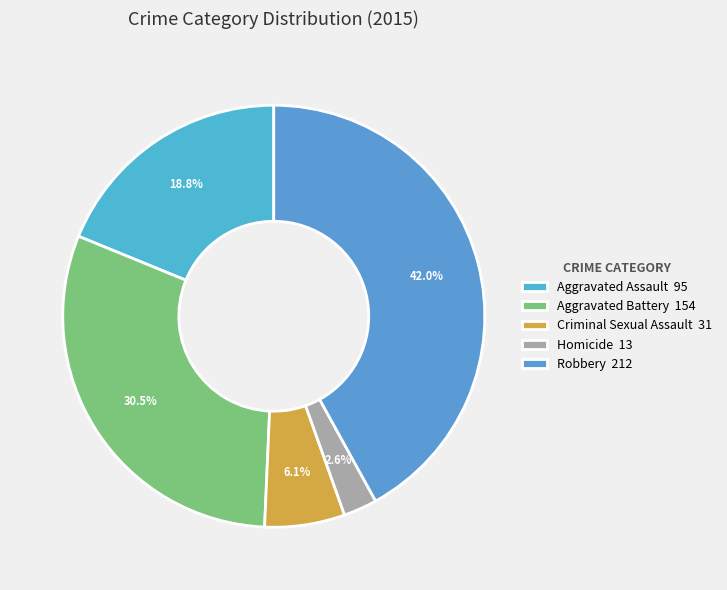

To the nearest percent, what is the combined percentage of Homicide and Aggravated Battery?

33%